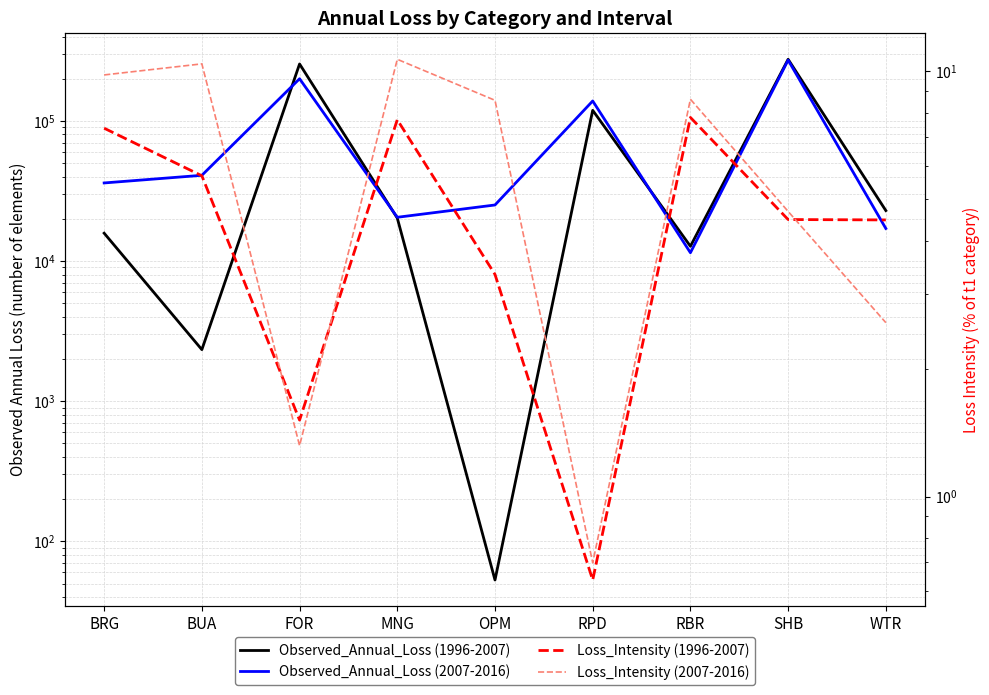

What is the average value of the Observed_Annual_Loss (1996-2007) series?

80343.9